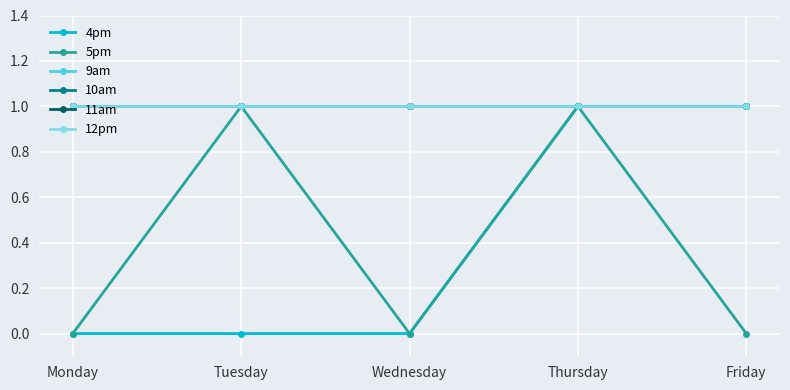

Does the chart have visible grid lines?

Yes